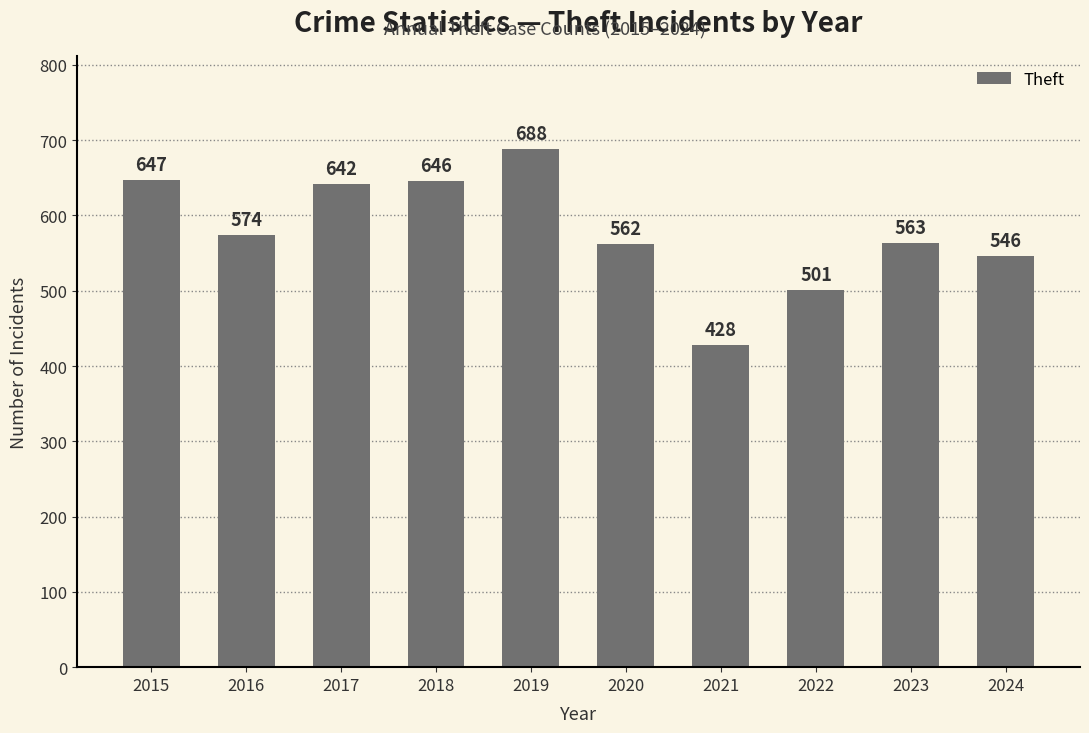

Rank the categories by value from highest to lowest.

2019, 2015, 2018, 2017, 2016, 2023, 2020, 2024, 2022, 2021